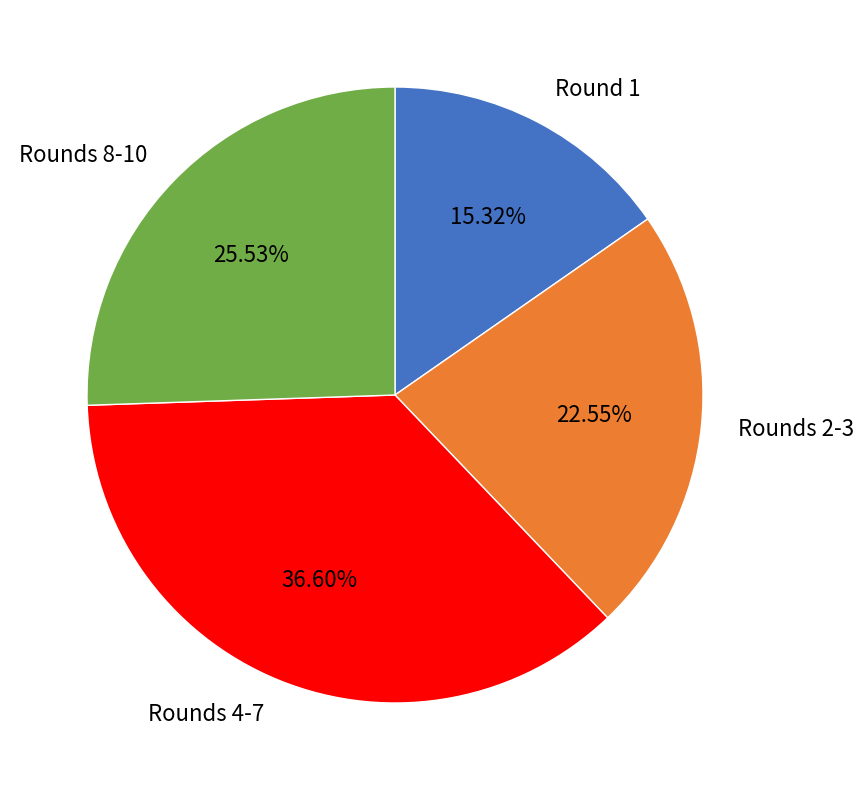

Rank the categories by value from lowest to highest.

Round 1, Rounds 2-3, Rounds 8-10, Rounds 4-7